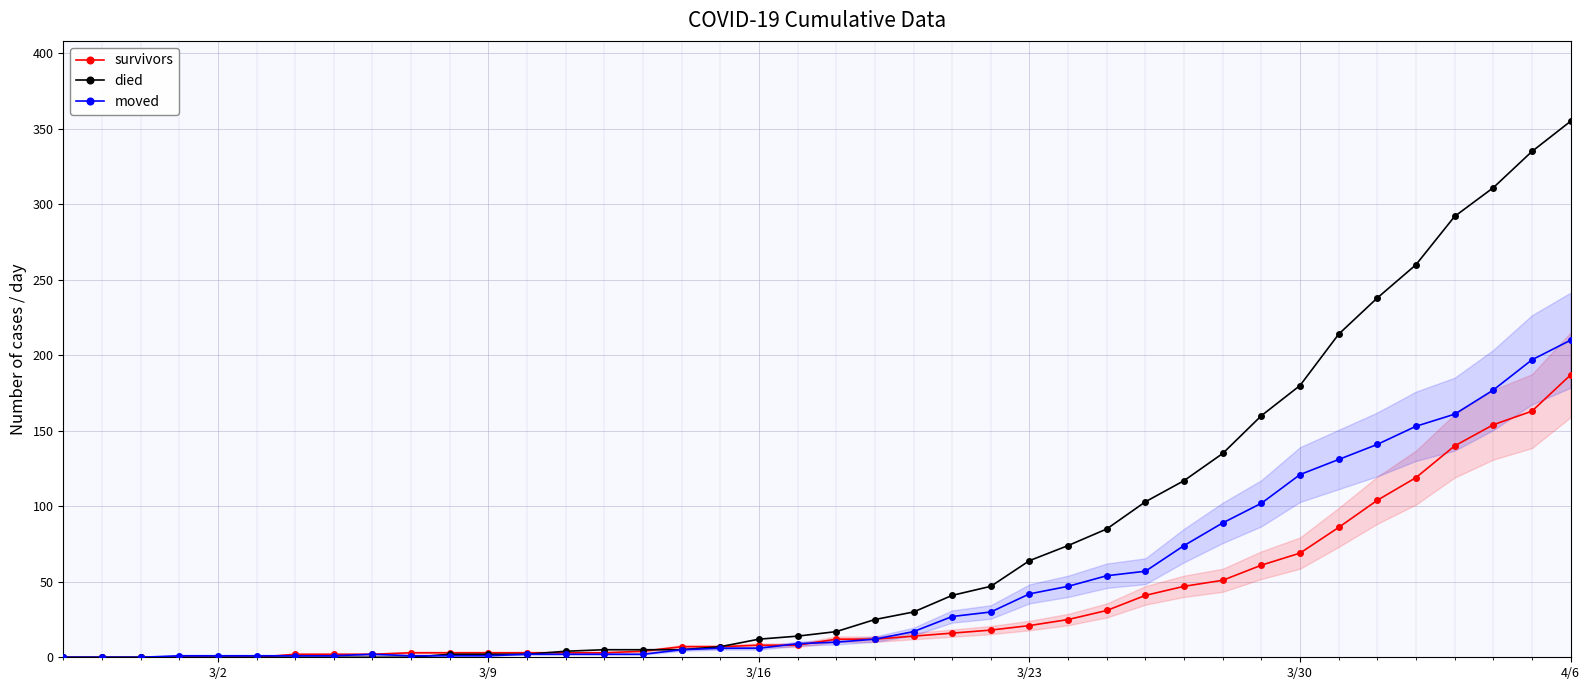

Which series has the widest spread of values?

died